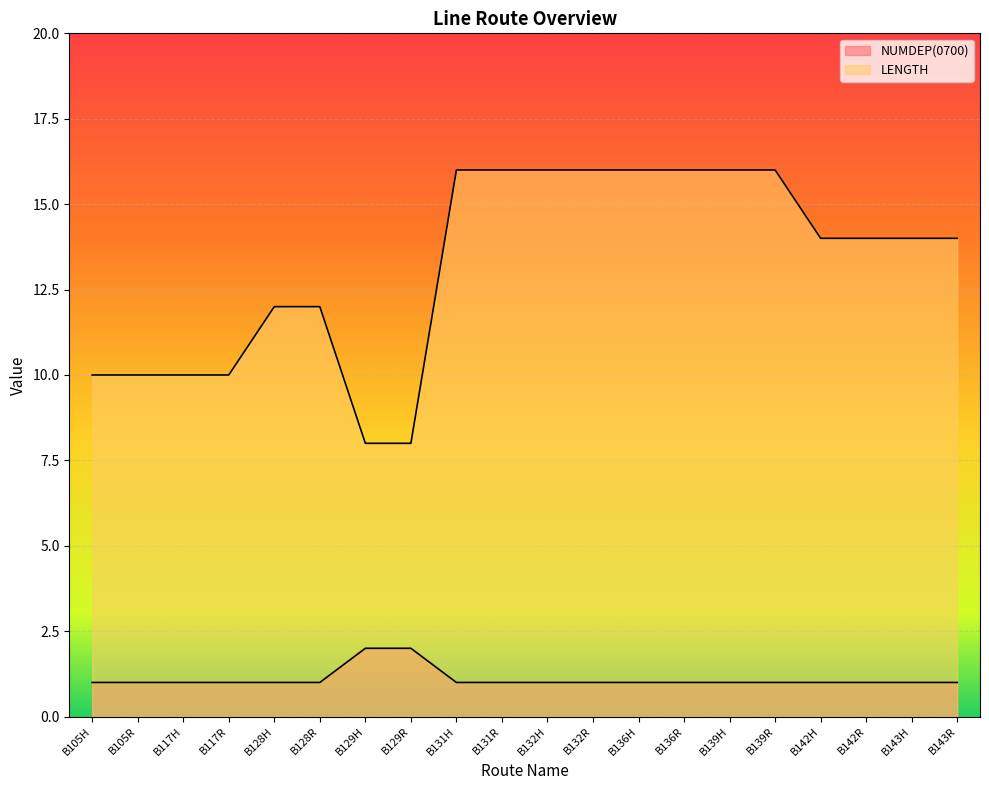

Which series has the largest range (max minus min)?

LENGTH